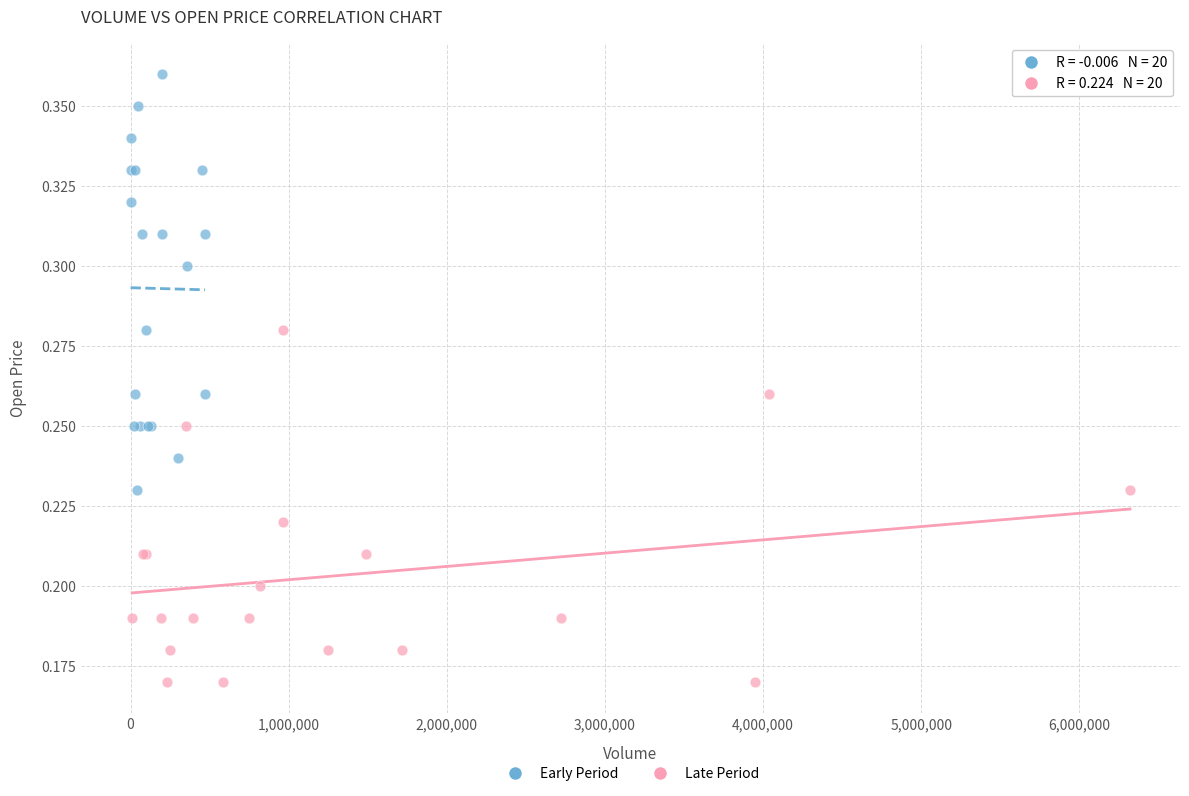

Which series reaches the minimum Y coordinate?

Late Period